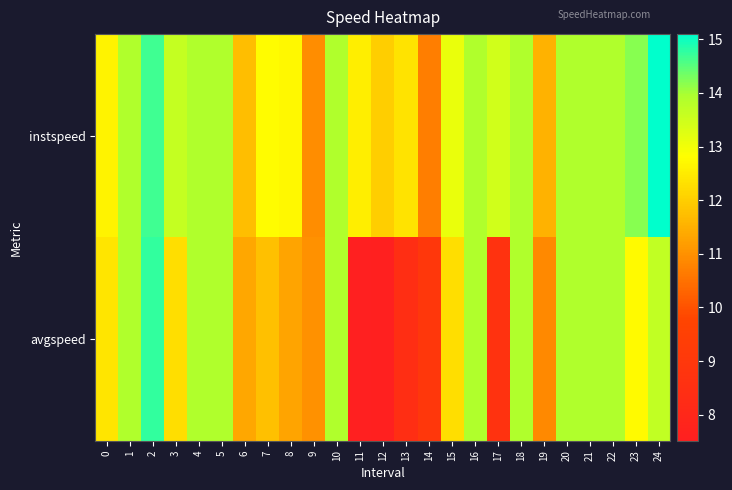

Which label corresponds to the smallest value in the chart?

11